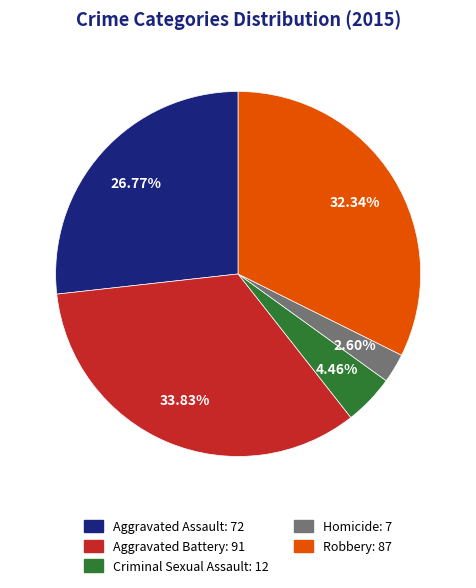

To the nearest percent, what is the average slice percentage?

20%